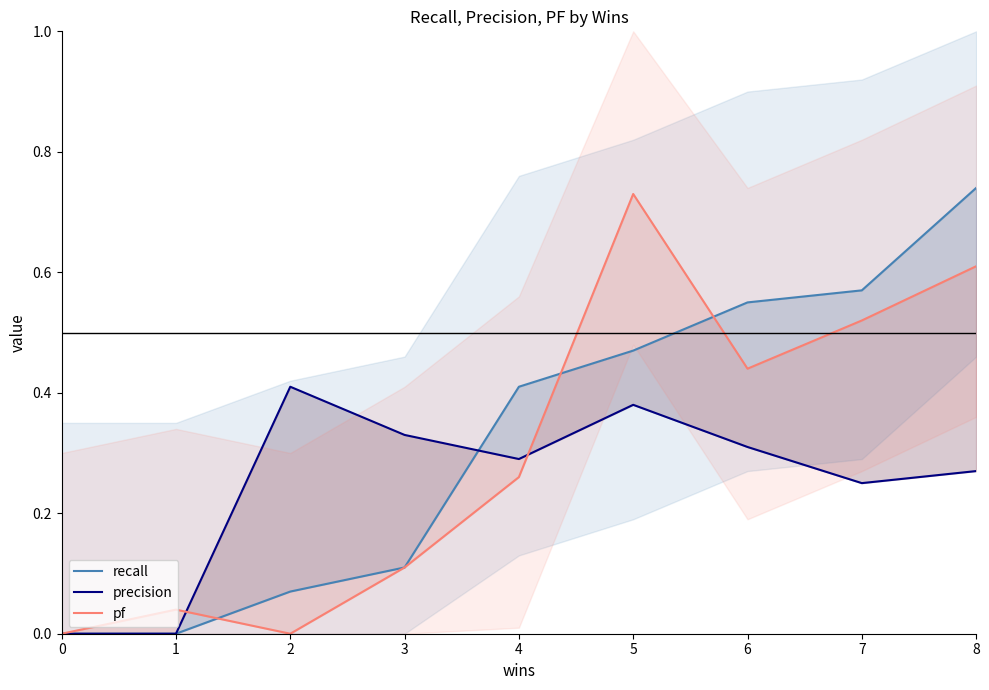

What are all the series names shown in the legend?

recall, precision, pf